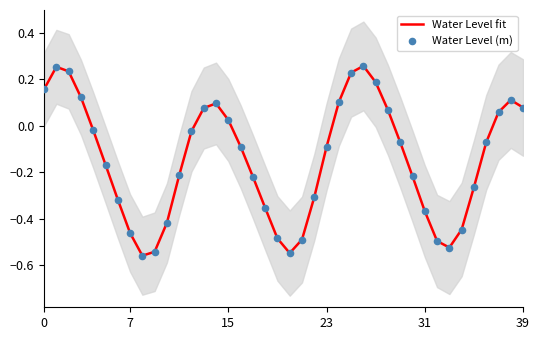

Which series has the largest total across all categories?

Water Level fit